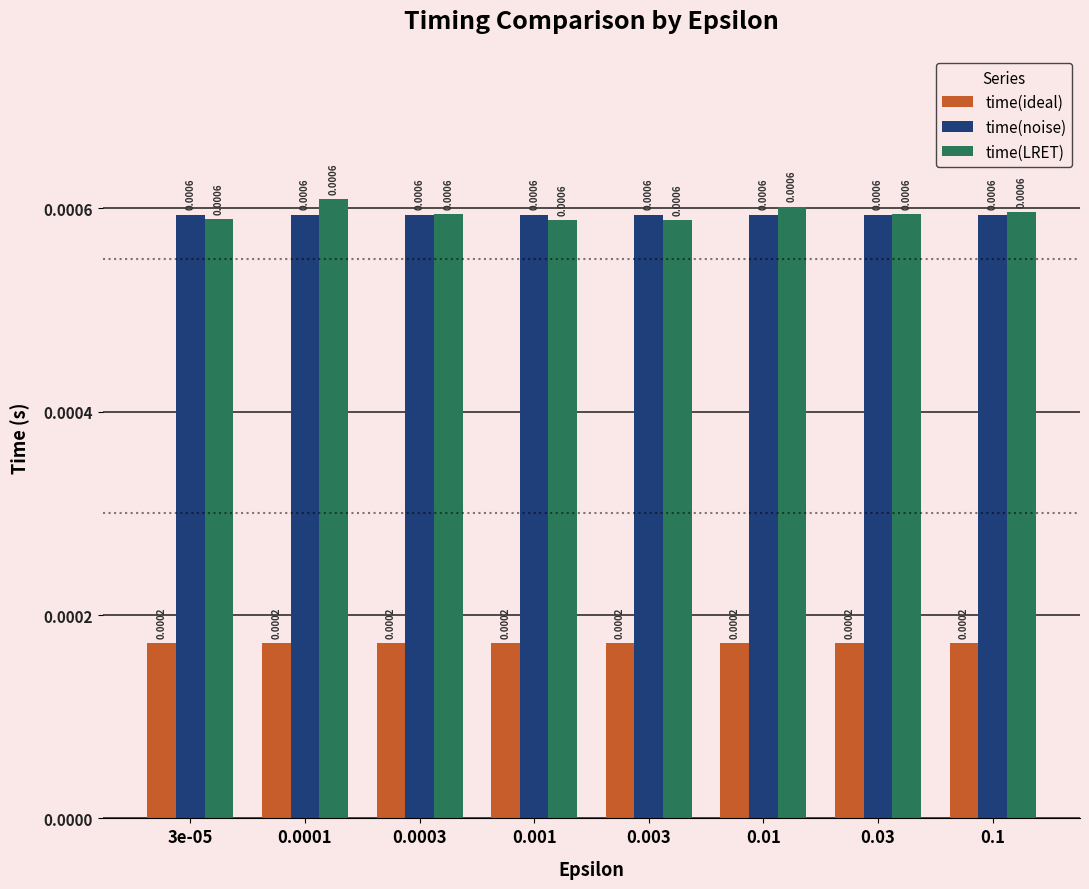

Is the value of time(ideal) at 0.003 greater than the value of time(noise) at 0.1?

No